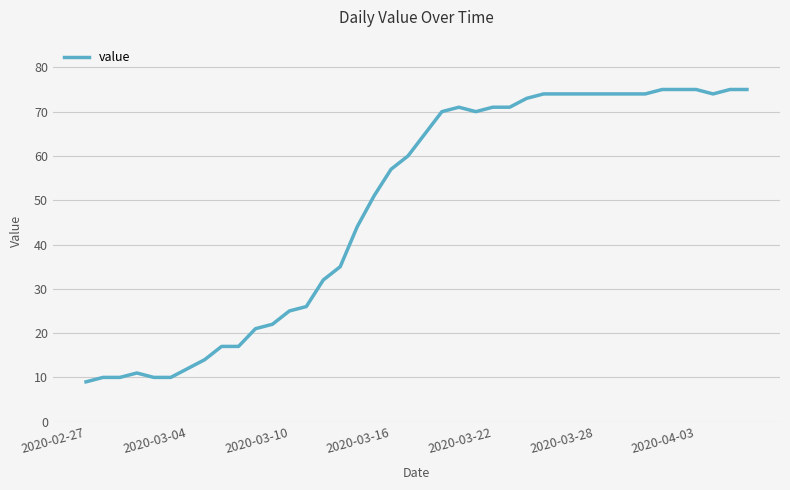

What is the difference between the maximum and minimum values?

66